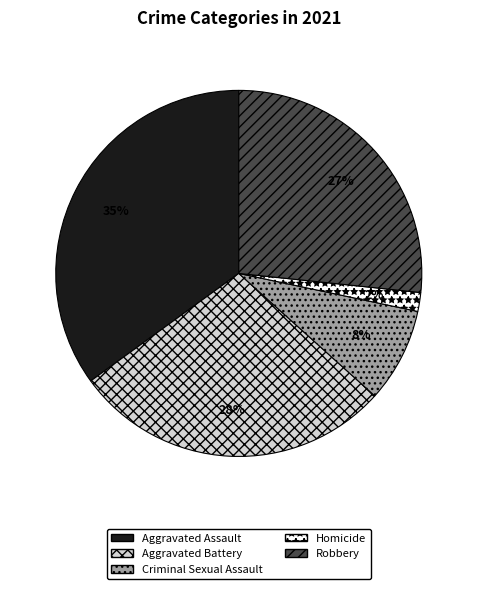

Combined, do Homicide and Criminal Sexual Assault account for over 50%?

No